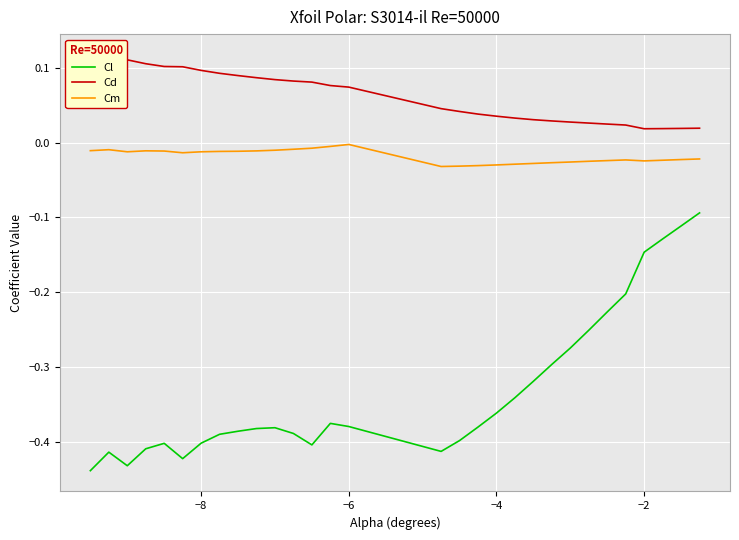

Is it true that Cl equals -0.1 at −8?

False